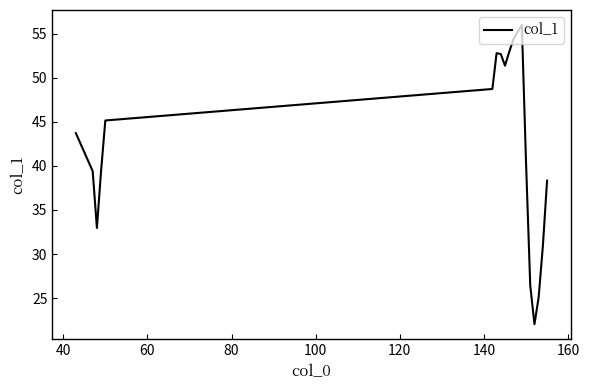

What is the maximum value shown in the chart?

56.0